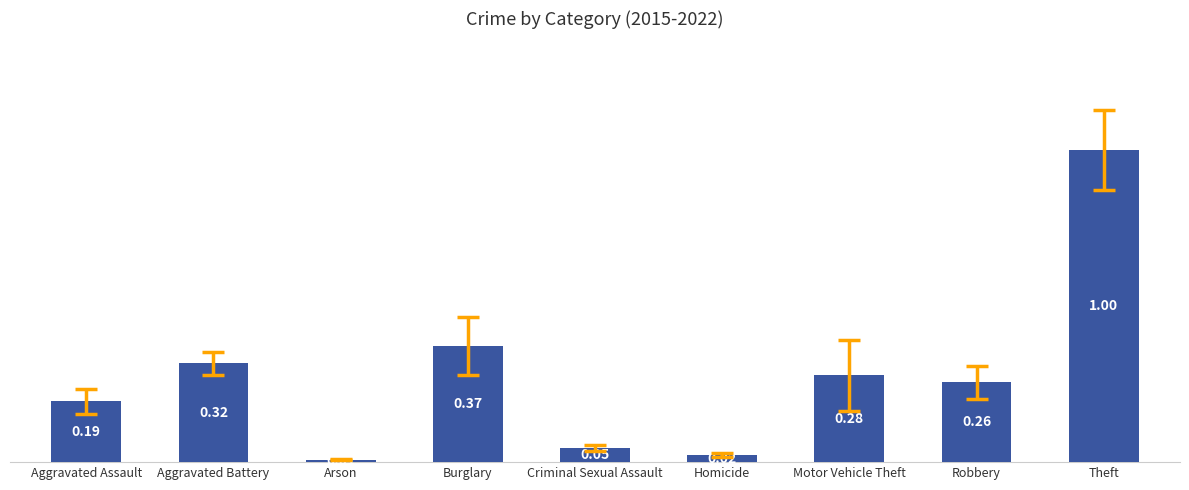

Read the value at Theft.

1.0